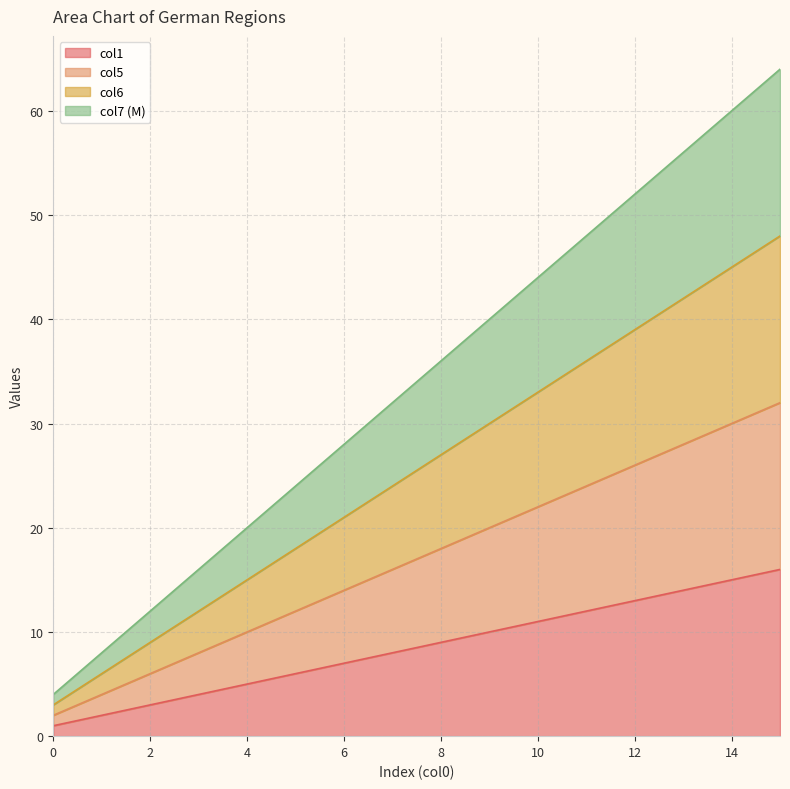

How many values in the col7 series are below 36?

8